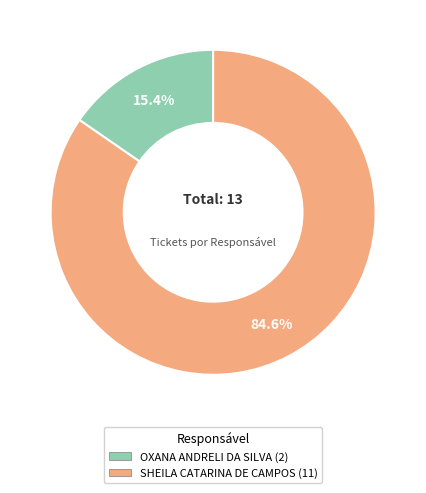

Which category accounts for the majority?

SHEILA CATARINA DE CAMPOS